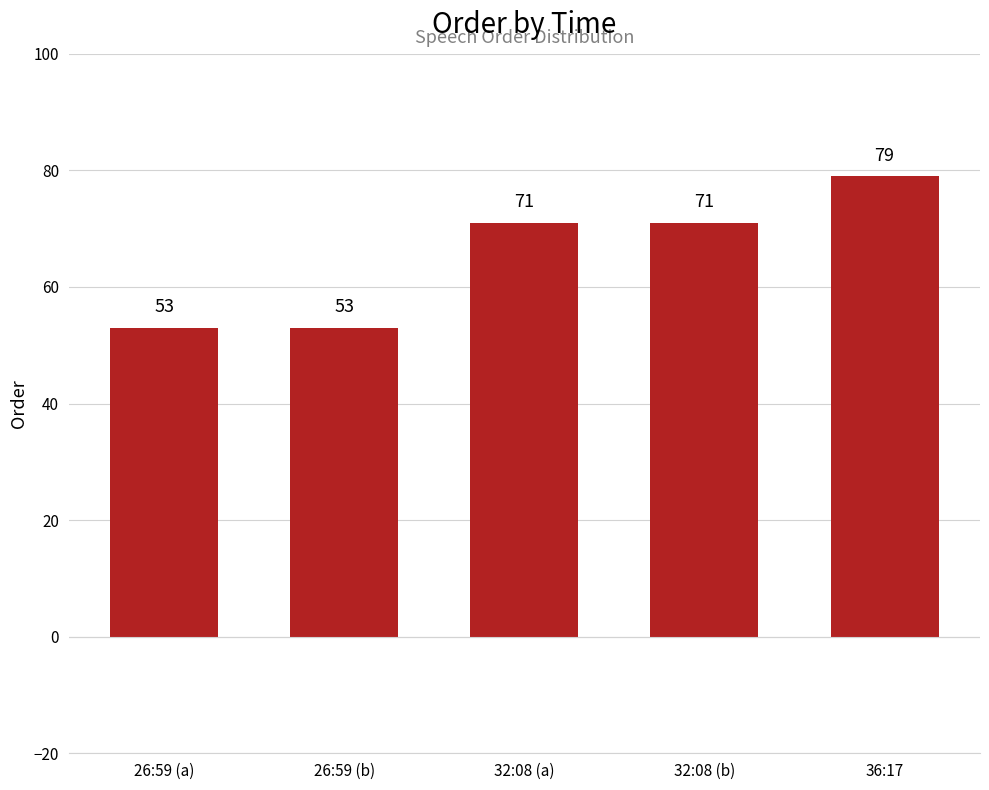

Does the chart contain stacked bars?

No